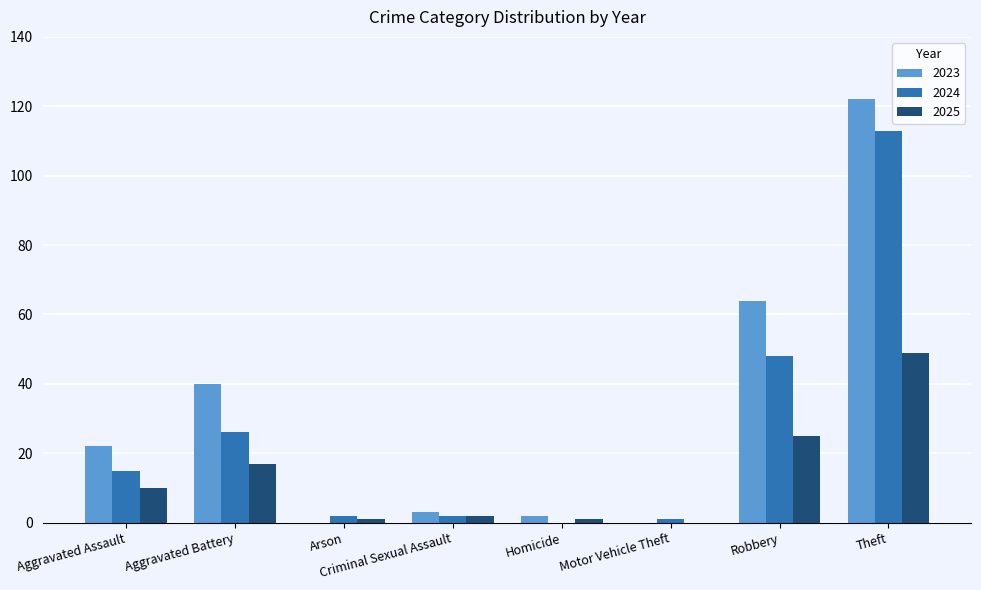

True or false: 2024 has a value of 25 at Aggravated Assault.

False